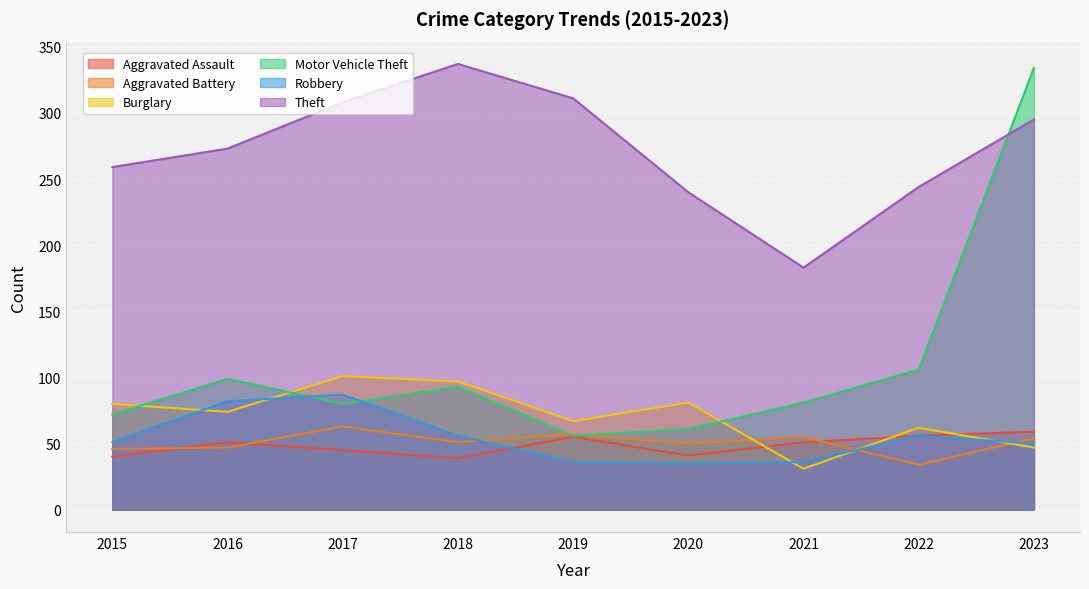

What is the value of the Robbery point at the 3rd from the left?

87